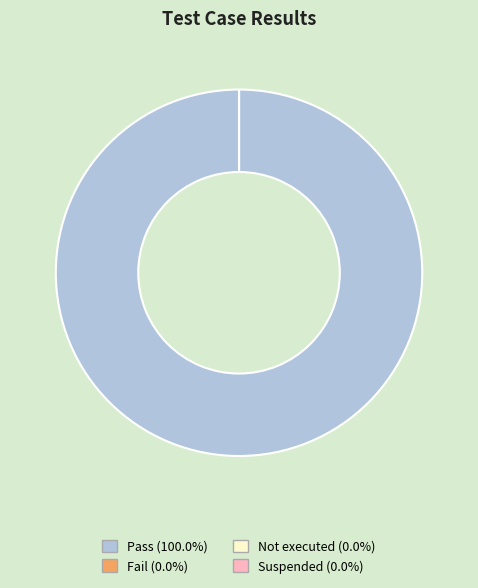

Which has a higher value, Pass or Not executed?

Pass